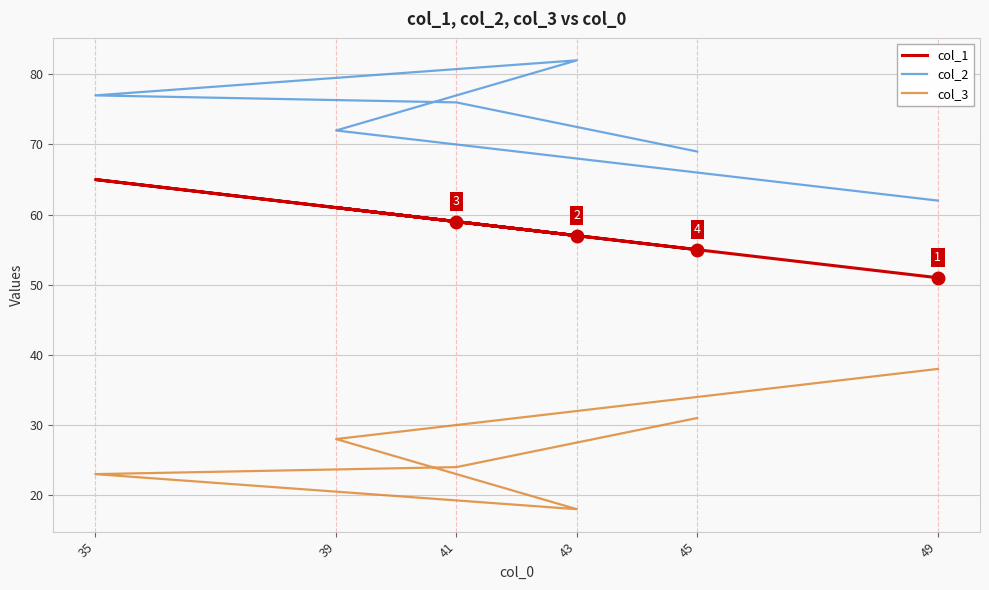

Which category has the lowest value across all series?

43